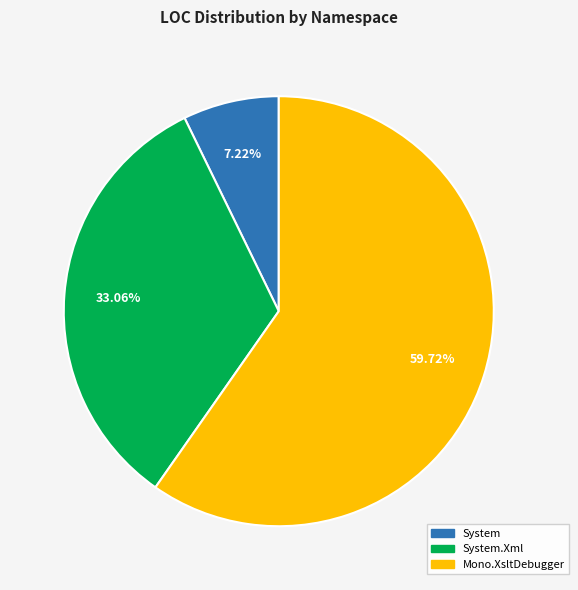

Is there any slice that represents more than half of the pie?

Yes